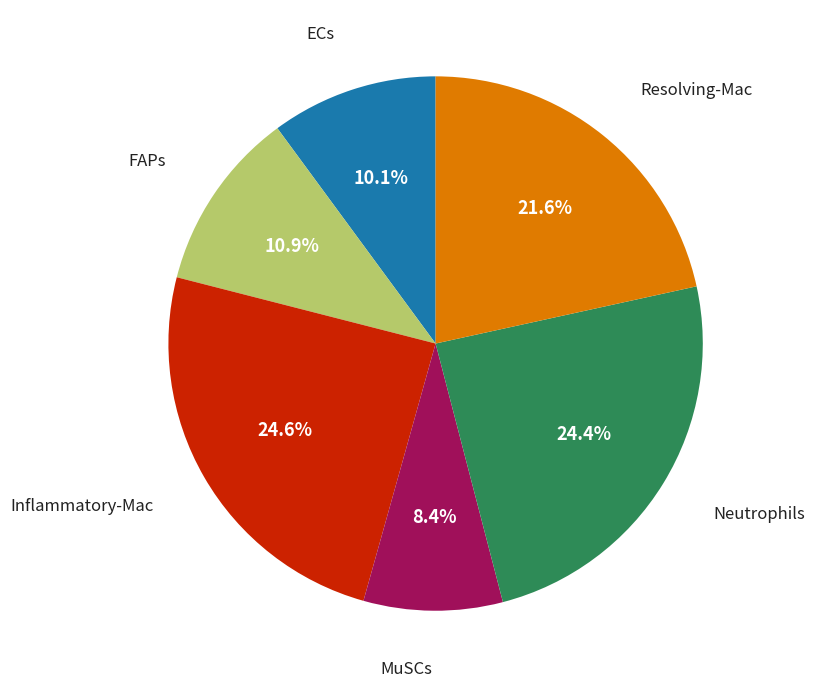

Count the number of slices in the pie.

6